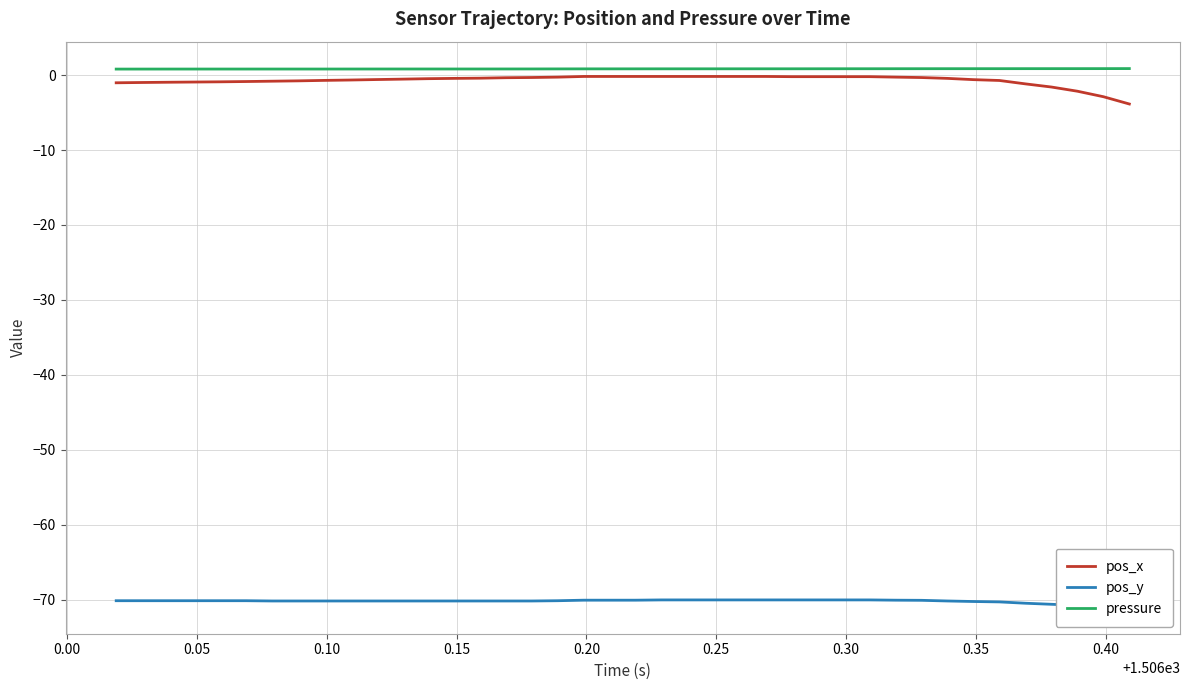

How many distinct data groups are displayed?

3